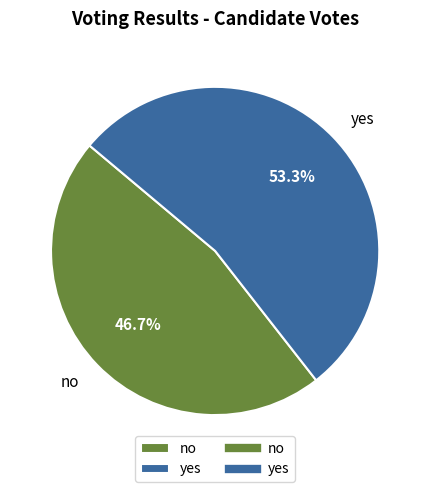

The yes slice represents 64% of the pie. True or false?

False